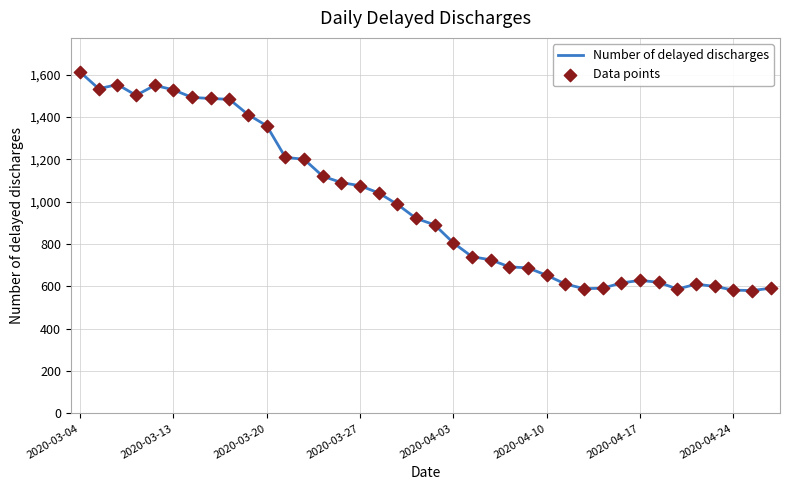

What is the maximum value shown in the chart?

1612